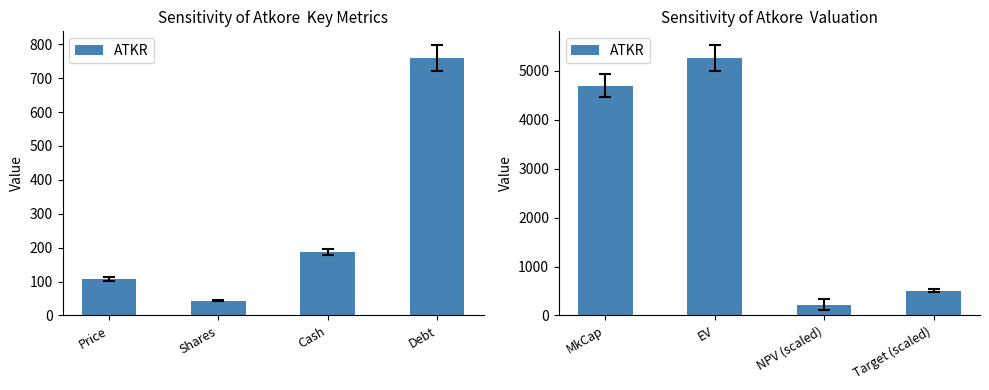

What position from the right is EV?

3